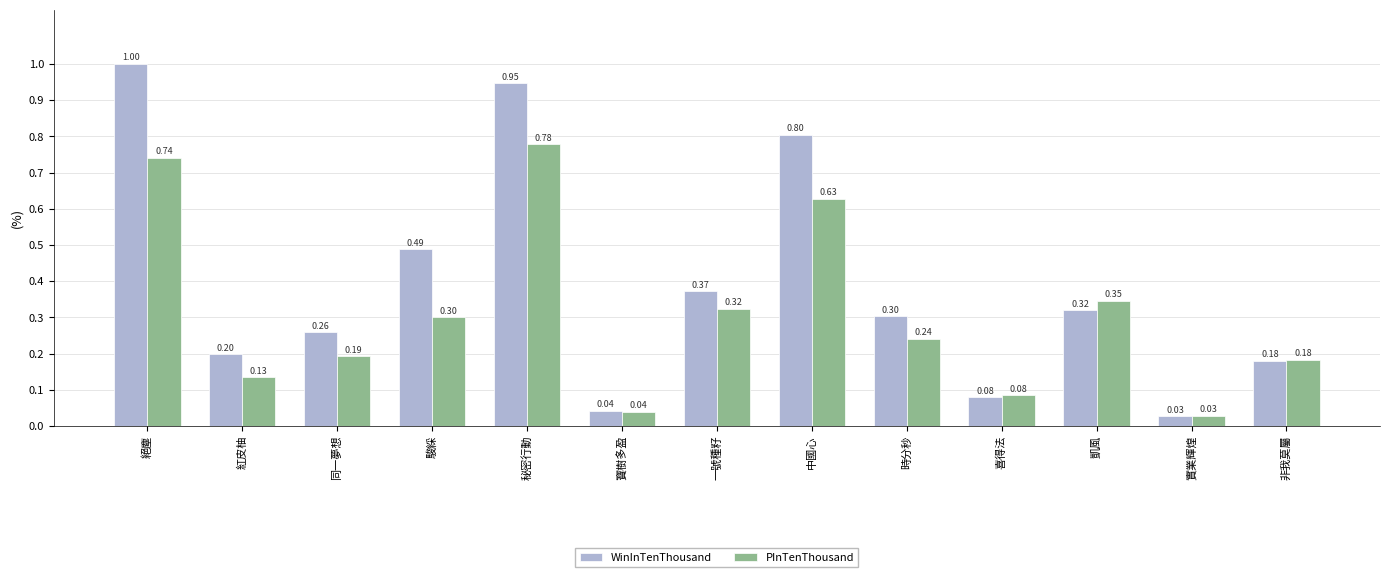

Rank the categories by WinInTenThousand value from highest to lowest.

絕塵, 秘密行動, 中國心, 駿綵, 一號種籽, 凱風, 時分秒, 同一夢想, 紅皮柚, 非我莫屬, 喜得法, 寶樹多盈, 實業輝煌